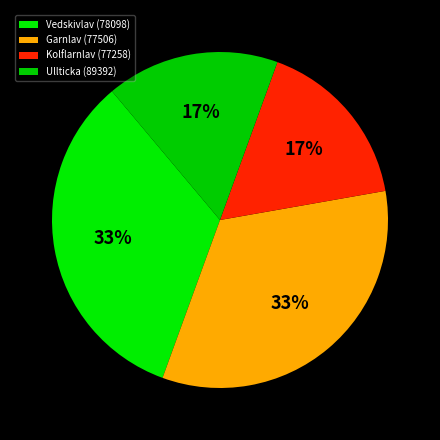

Count the number of slices in the pie.

4